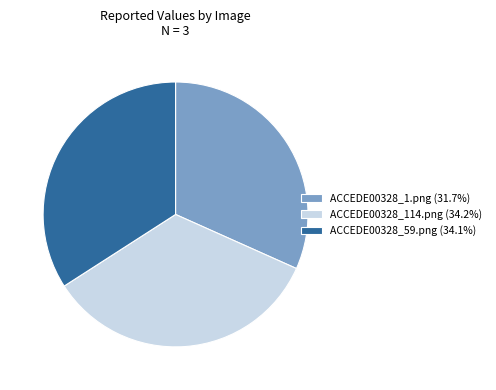

Which category has the smallest portion of the pie?

ACCEDE00328_1.png